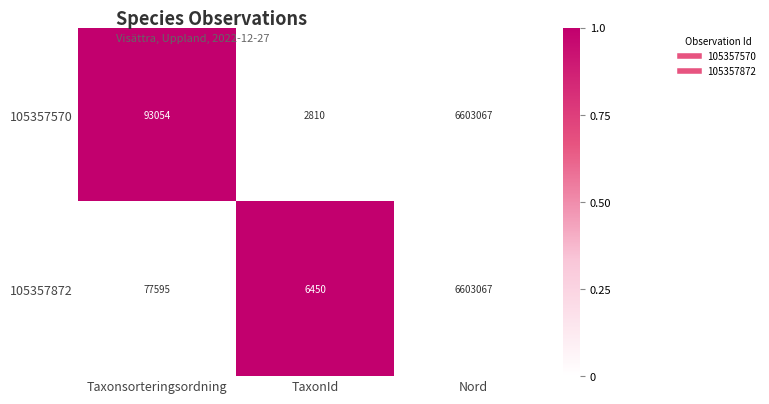

At which category is the sum across all series the highest?

Nord